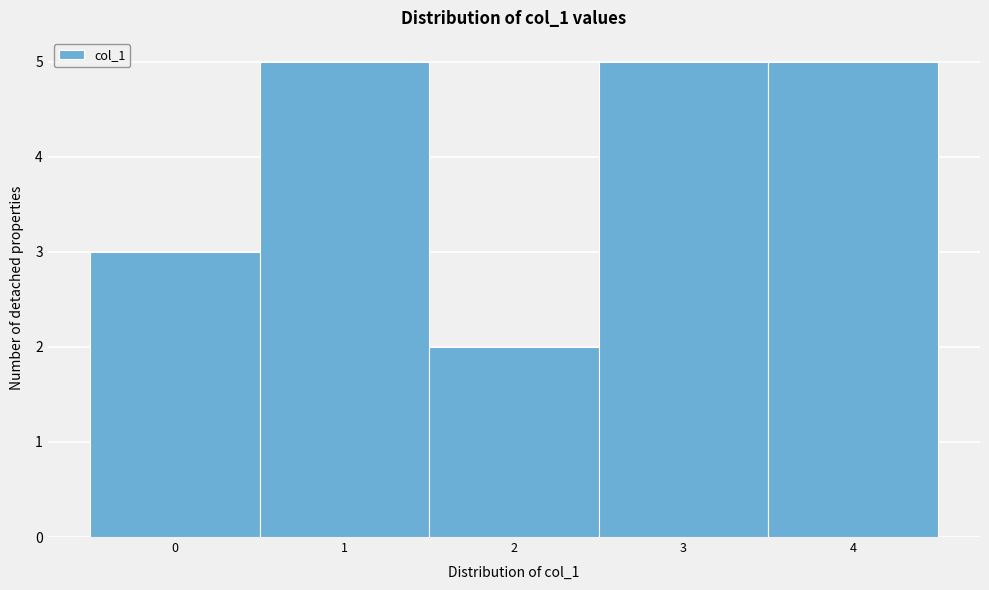

Reading left to right, list every bar in this chart as the range it spans on the x-axis followed by its height. The values are not printed on the chart, so give them approximately, as read against the axis.

-0.5 to 0.5: 3
0.5 to 1.5: 5
1.5 to 2.5: 2
2.5 to 3.5: 5
3.5 to 4.5: 5